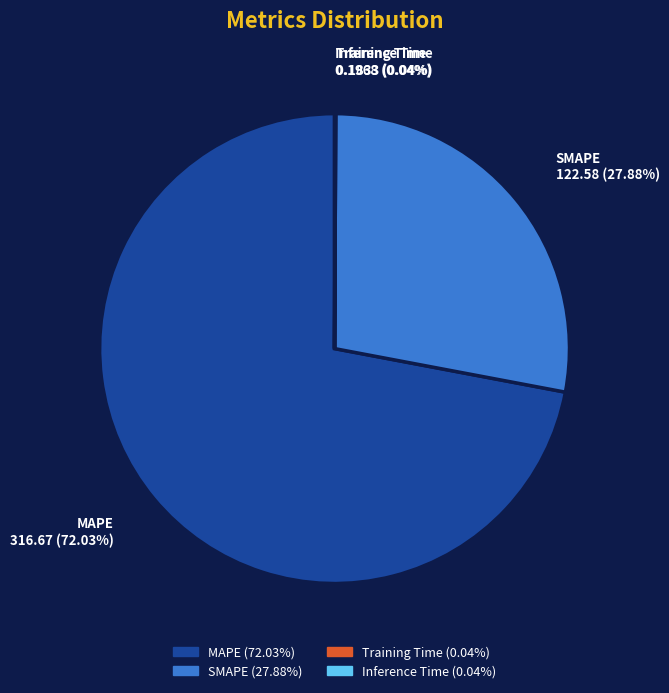

What is the largest slice in the pie chart?

MAPE